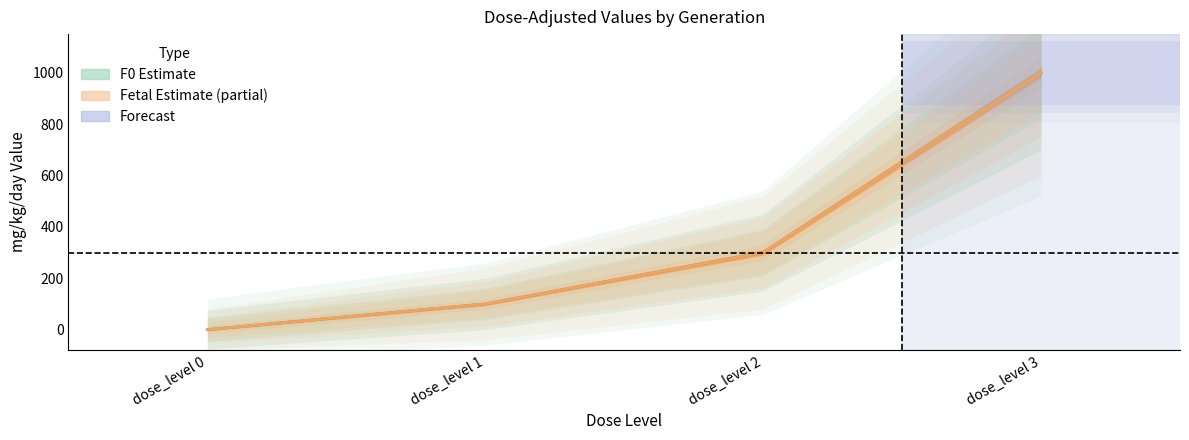

Which has a higher value, dose_level 2 or dose_level 1?

dose_level 2